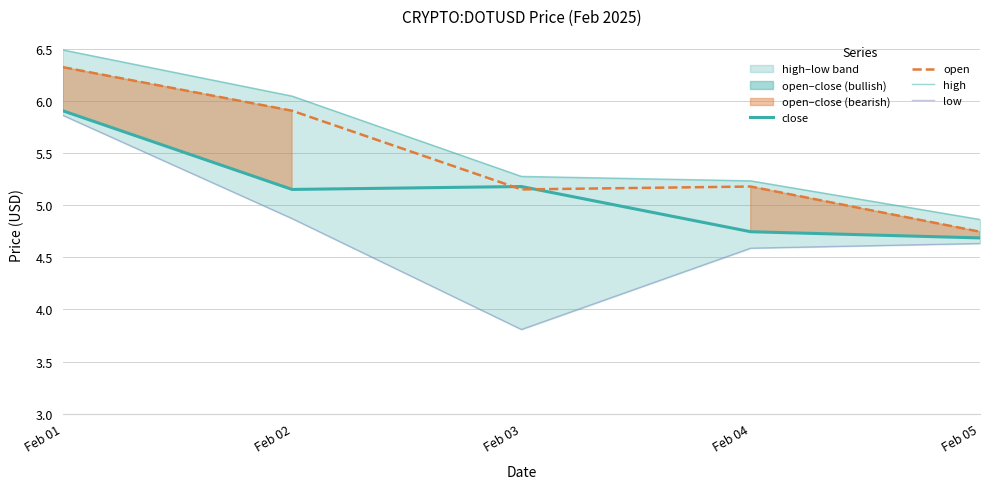

How many times do open and close cross each other?

2